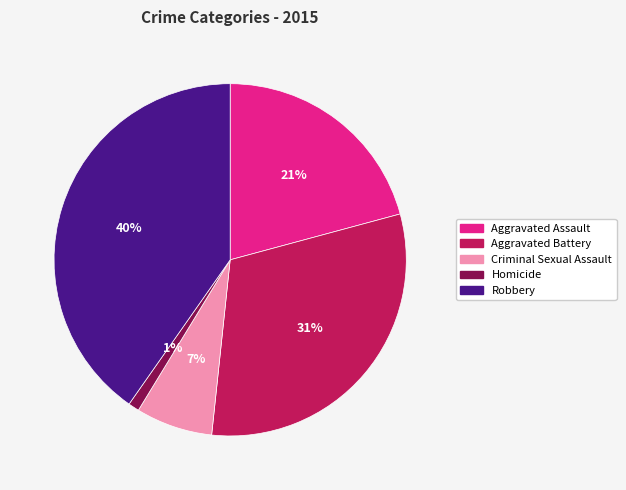

Count the number of slices in the pie.

5